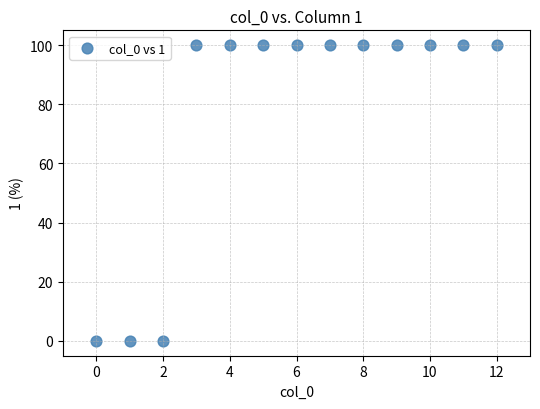

How many data points are displayed?

13